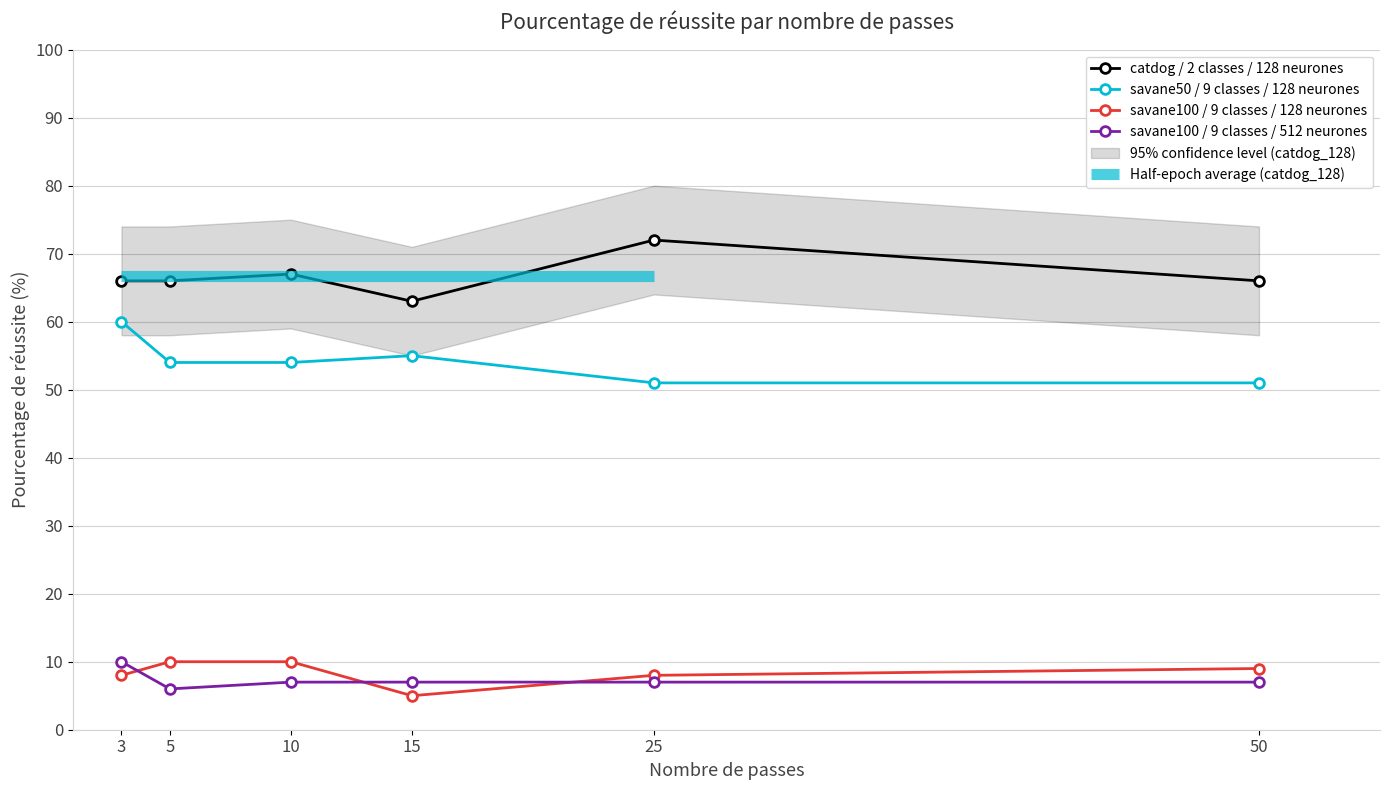

Is this an area chart (filled region under the line)?

No